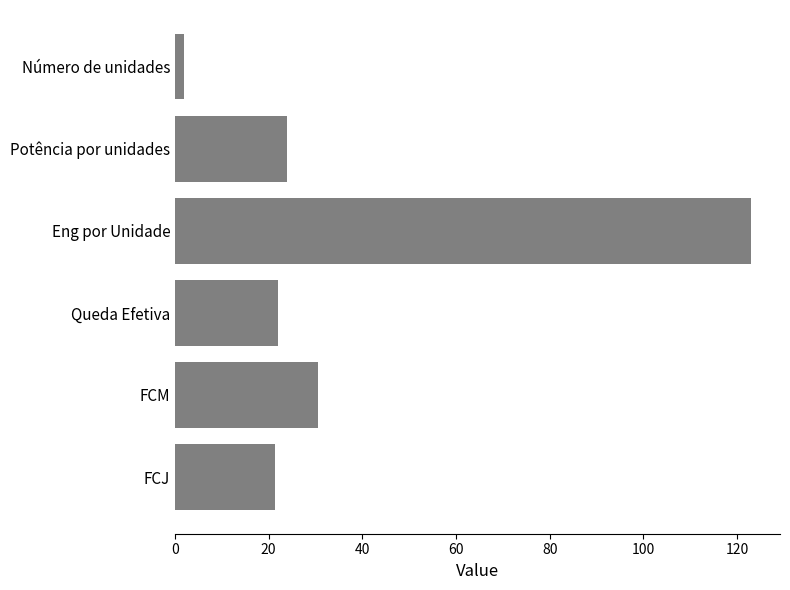

True or false: the data shows 14.0 at Queda Efetiva.

False